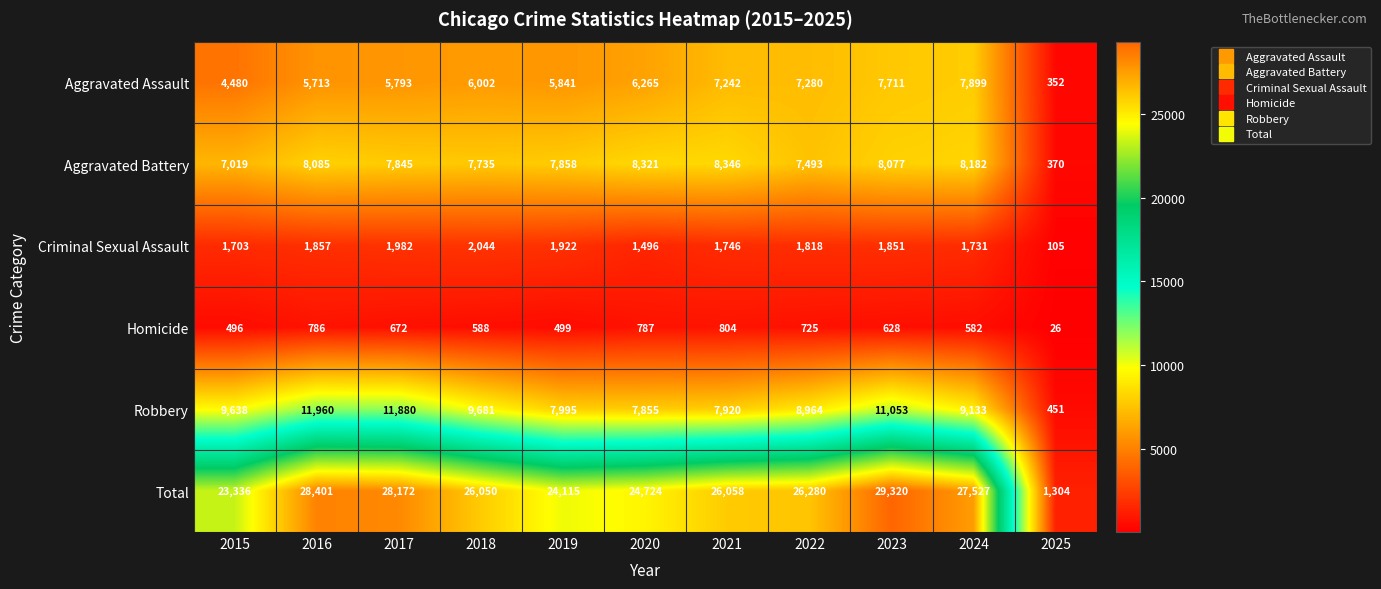

How many categories are shown in the chart?

11